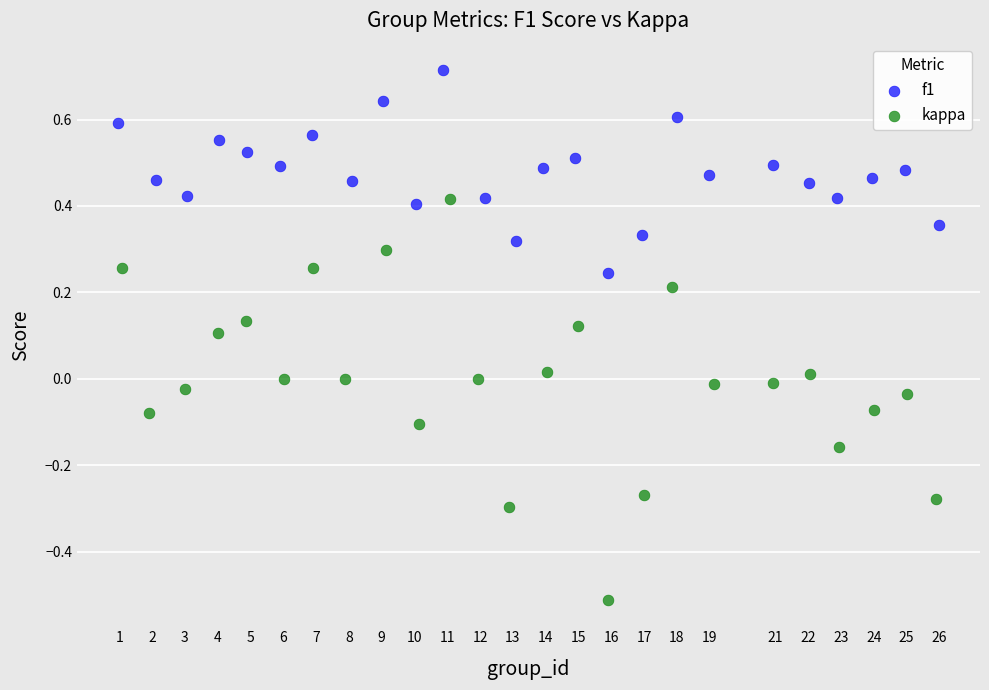

Which series has the widest spread of Y values?

kappa